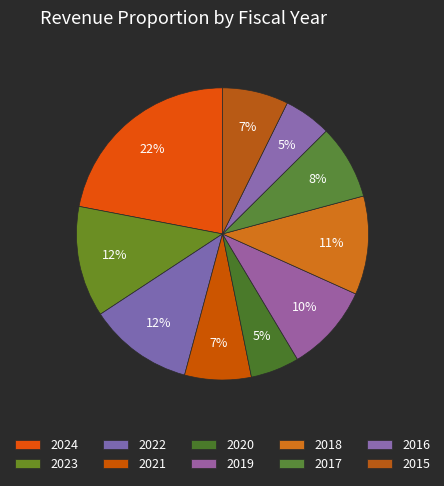

Is it true that 2018 is 4% of the pie?

False